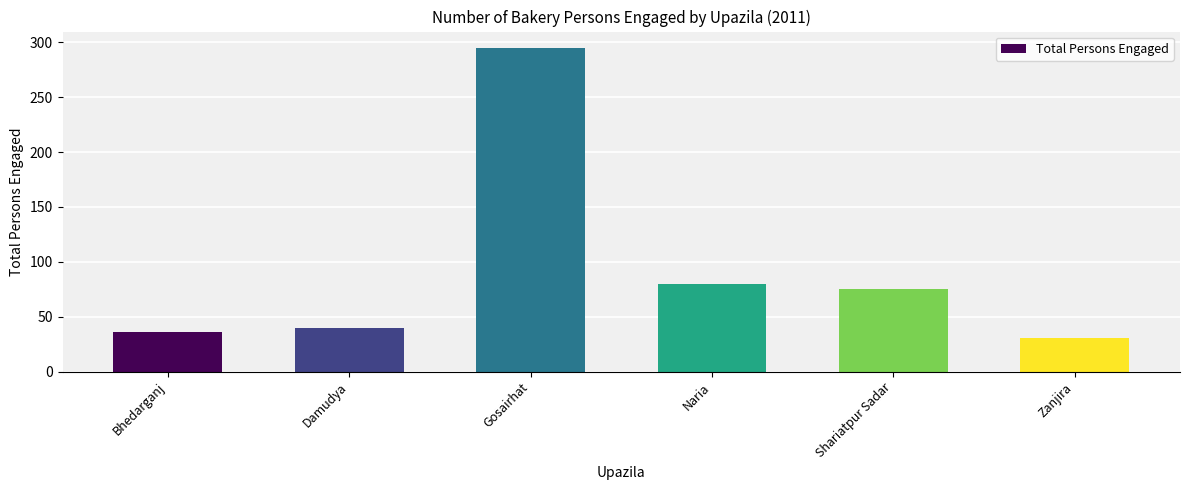

What is the average value?

93